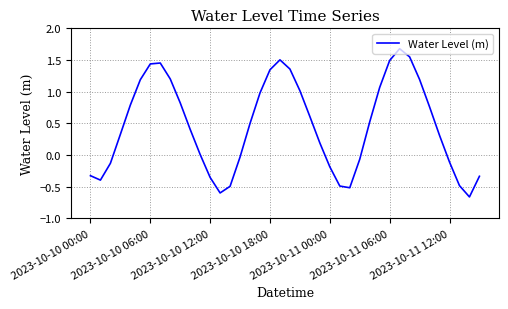

What is the difference between the maximum and minimum values?

2.3